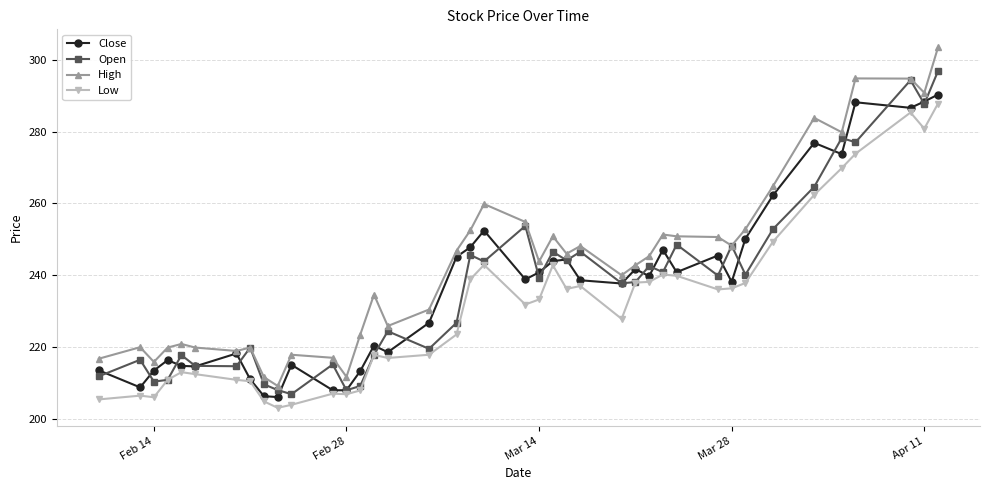

What are all the series names shown in the legend?

Close, Open, High, Low